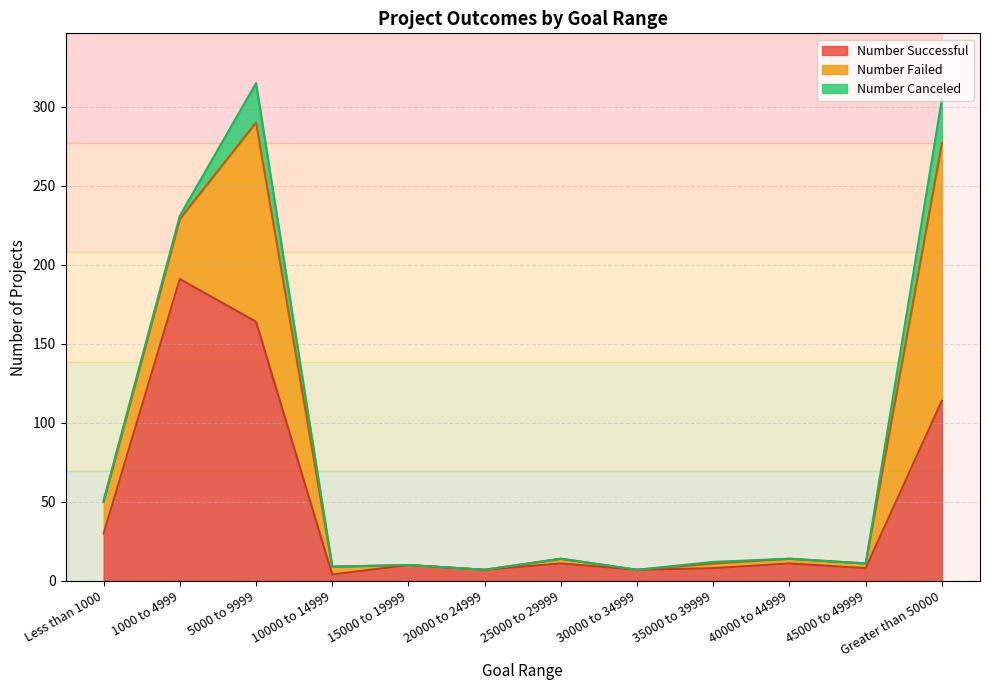

What is the sum of the Number Successful values at 10000 to 14999 and 25000 to 29999?

15